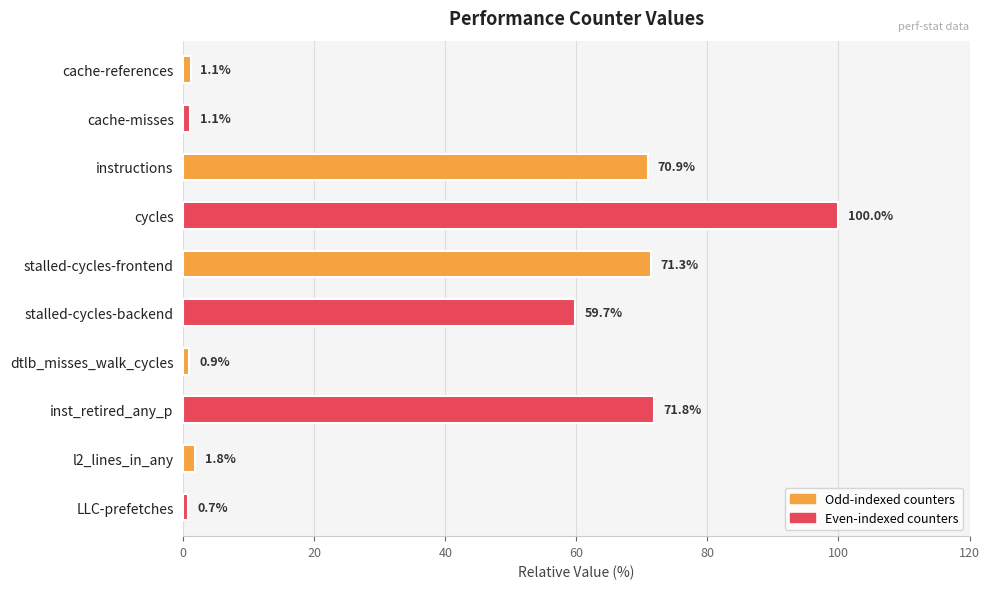

Which has a higher value, cycles or stalled-cycles-frontend?

cycles